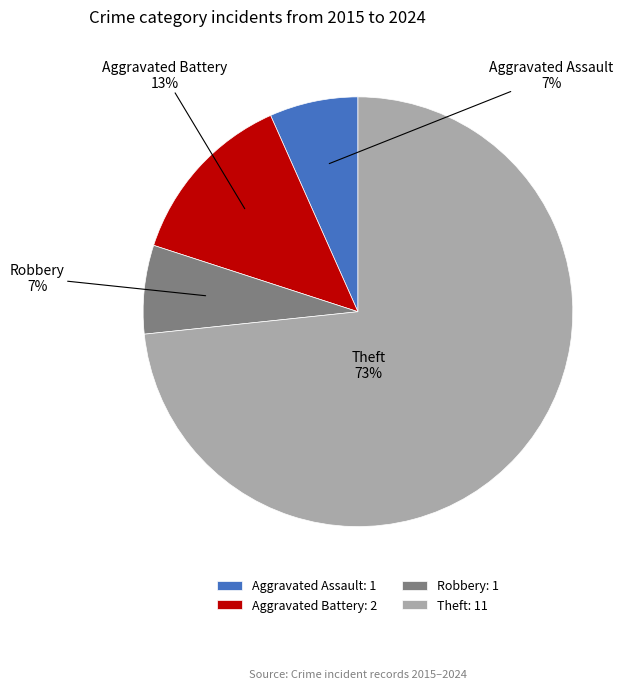

Does Theft account for over 50% of the chart?

Yes